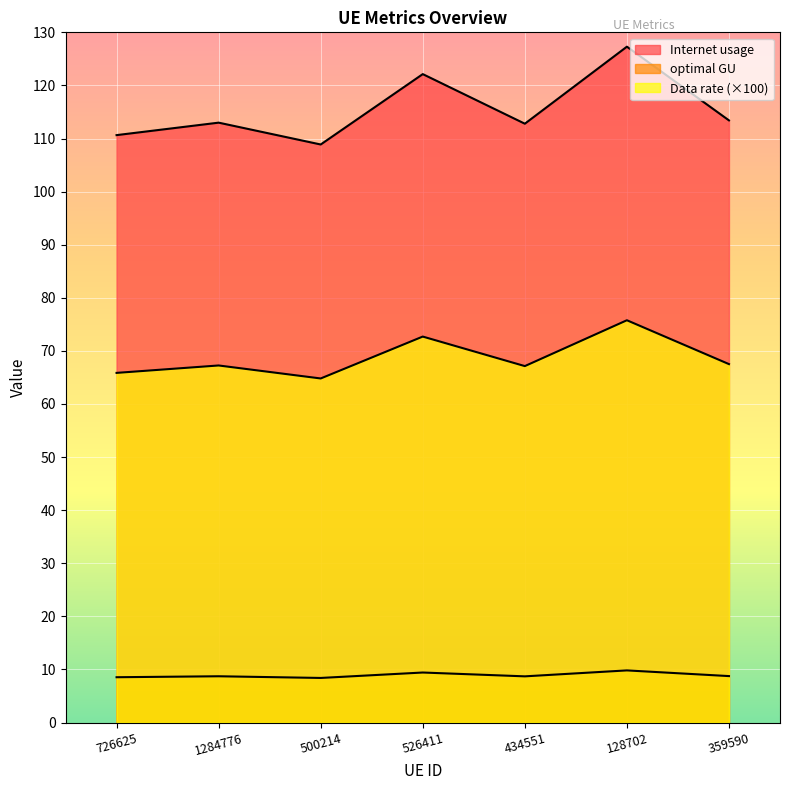

The Data rate series shows 5.4 at 1284776. True or false?

False